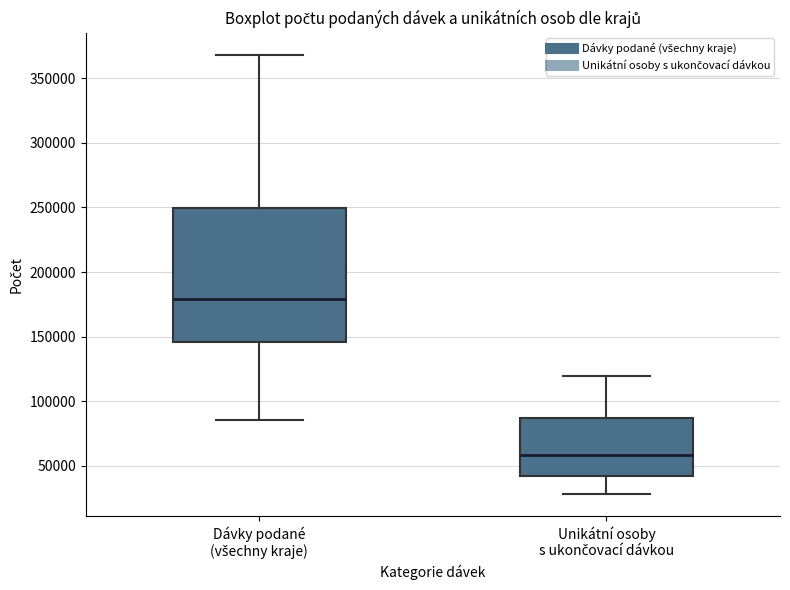

Reading left to right, read every box against the y-axis: the position of its median line, the range the box covers, and the ends of its whiskers. The values are not printed on the chart, so give them approximately, as read against the axis.

Dávky podané (všechny kraje): median 180000, box 145000 to 250000, whiskers 85000 to 370000
Unikátní osoby s ukončovací dávkou: median 60000, box 40000 to 85000, whiskers 30000 to 120000